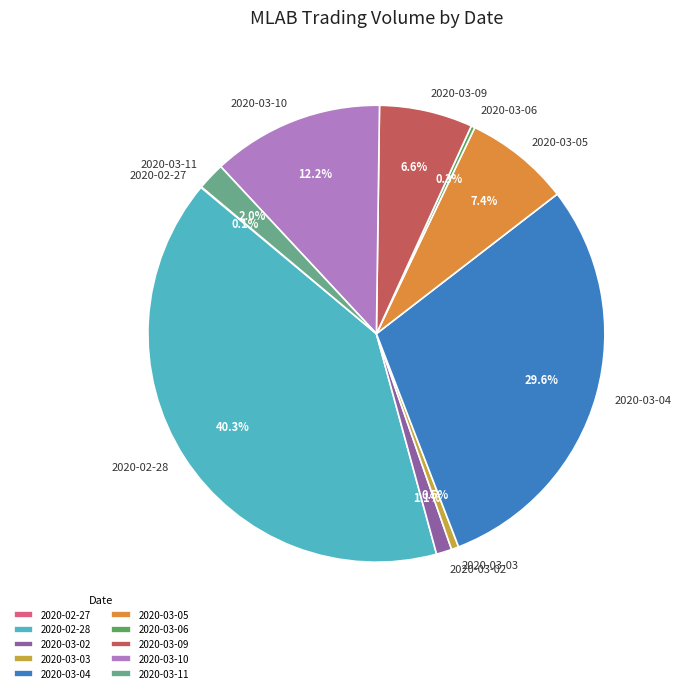

Is there any slice that represents more than half of the pie?

No